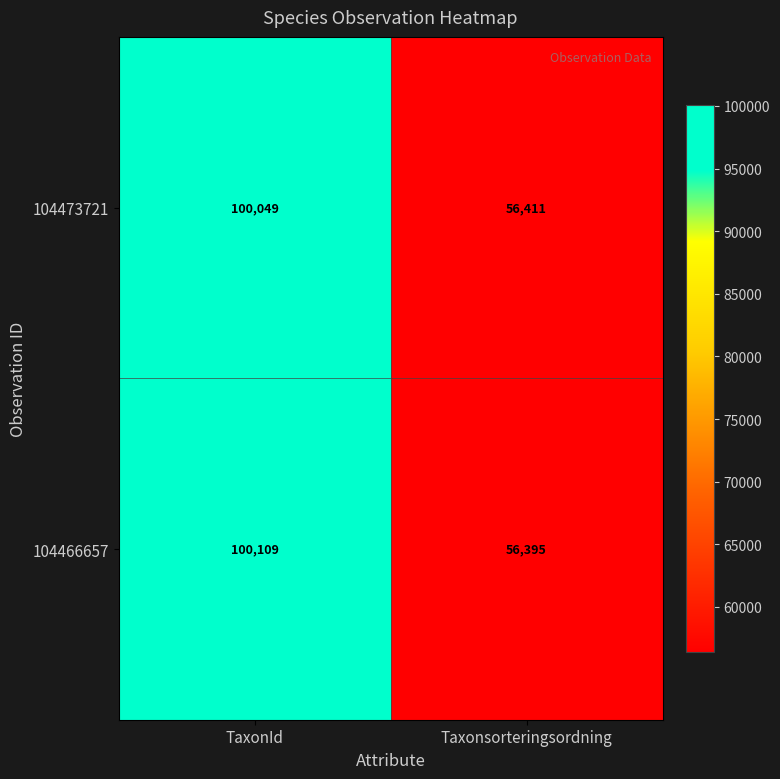

Rank the categories by 104466657 value from lowest to highest.

Taxonsorteringsordning, TaxonId